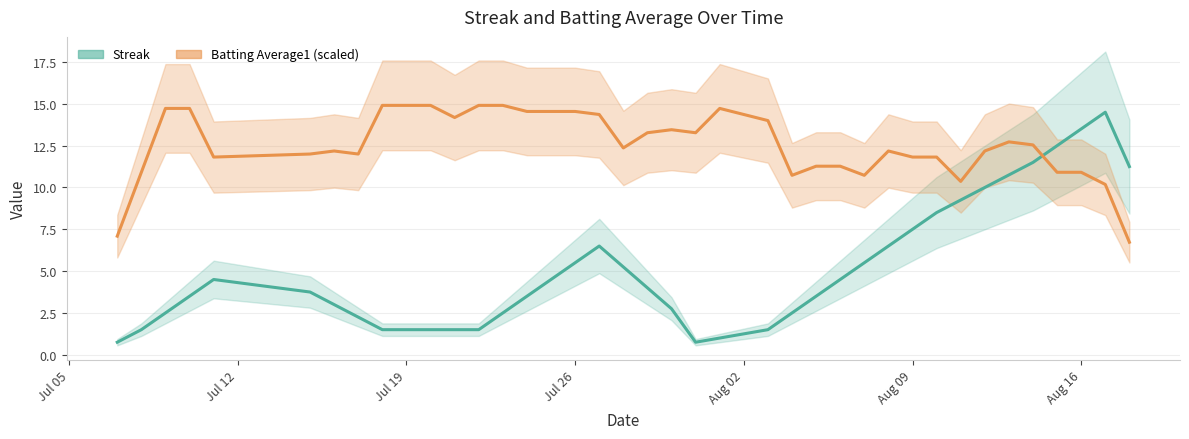

At how many categories does at least one series exceed 14?

15